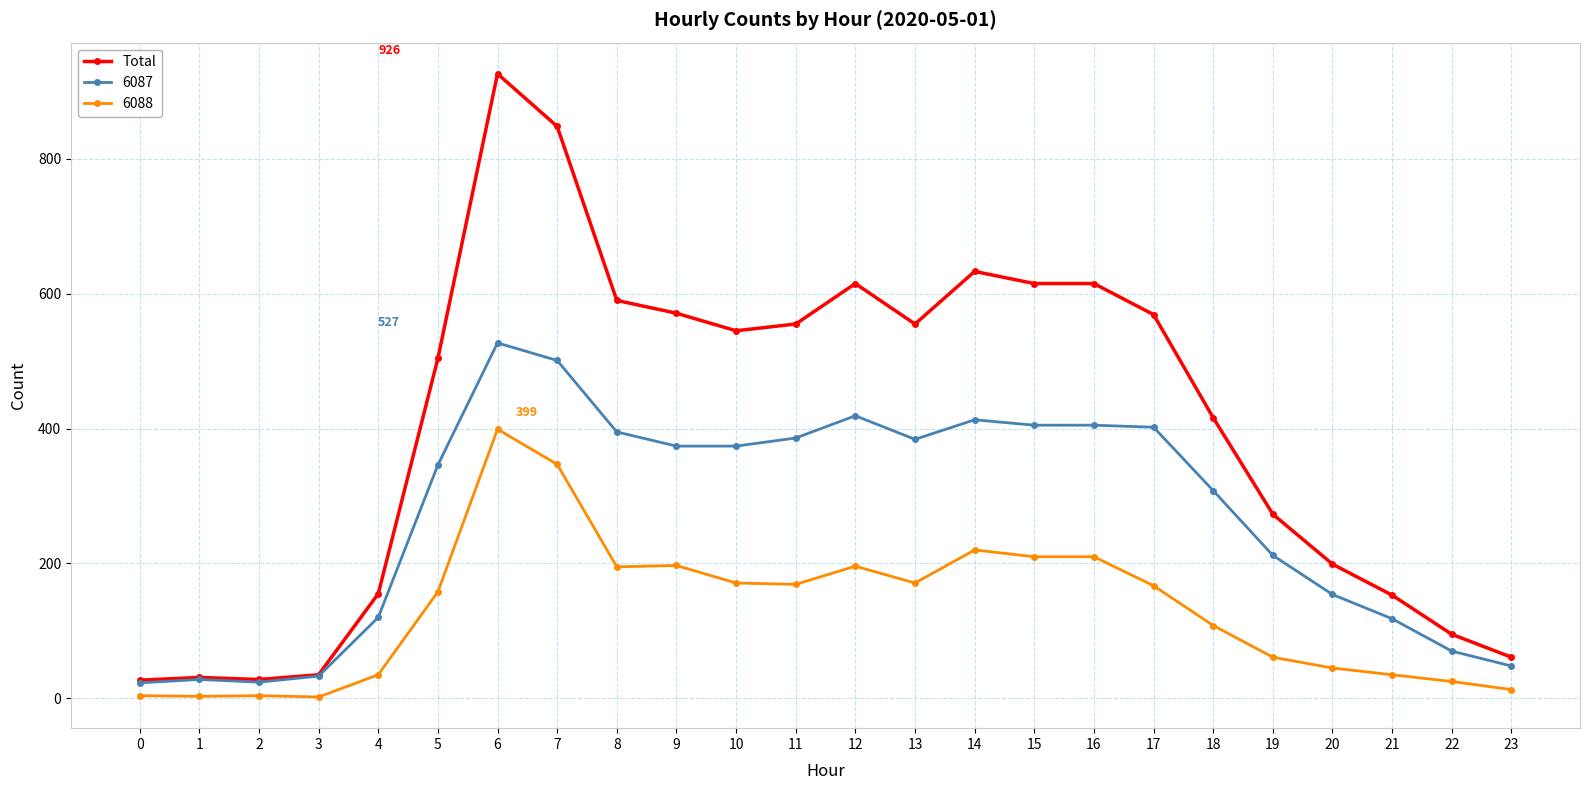

What is the maximum value shown in the chart?

926